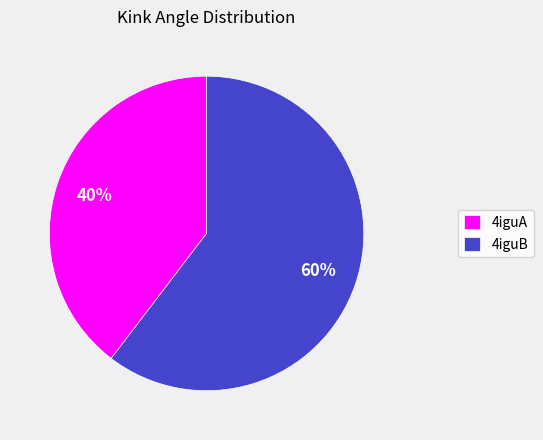

Rank the categories by value from lowest to highest.

4iguA, 4iguB